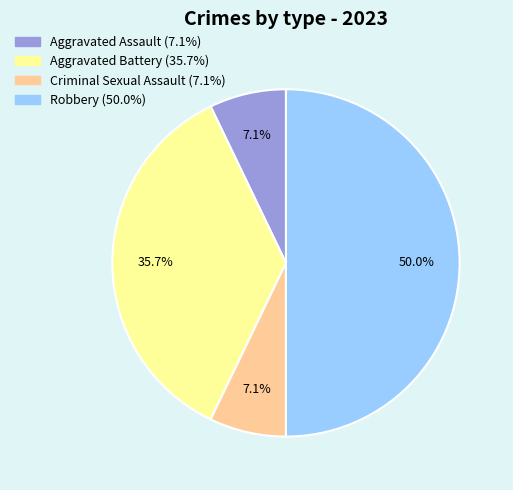

Between Robbery and Criminal Sexual Assault, which is larger?

Robbery